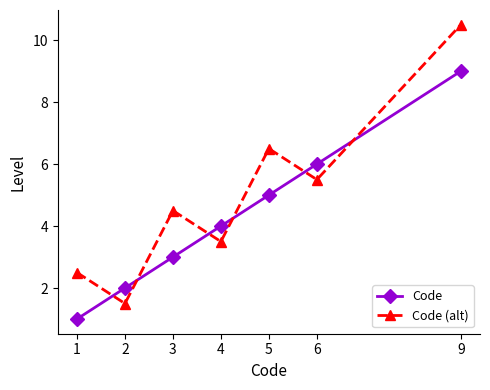

After their last crossing, which series has the higher values: Code or Code (alt)?

Code (alt)